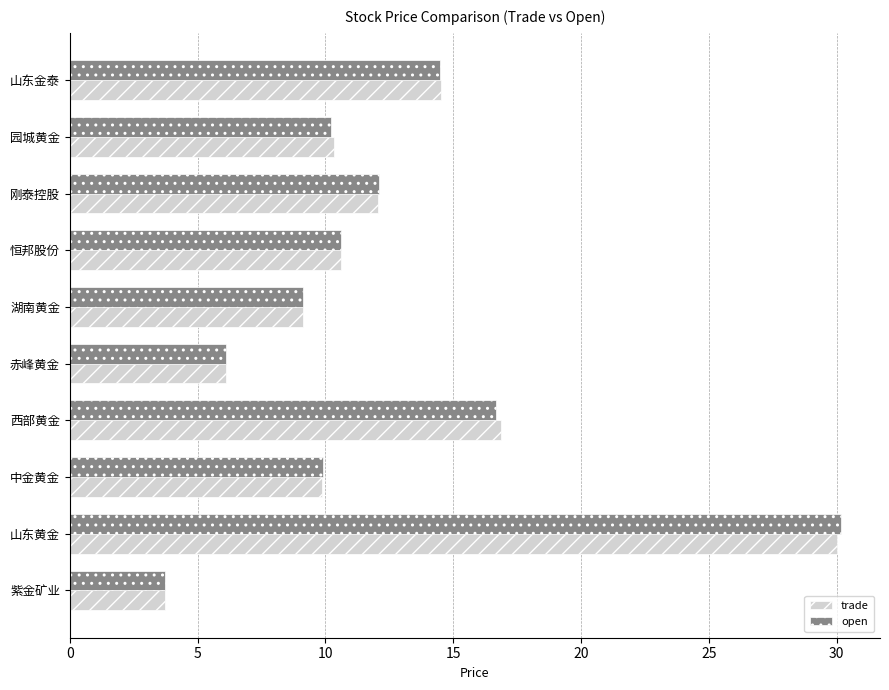

What is the average value of the open series?

12.3